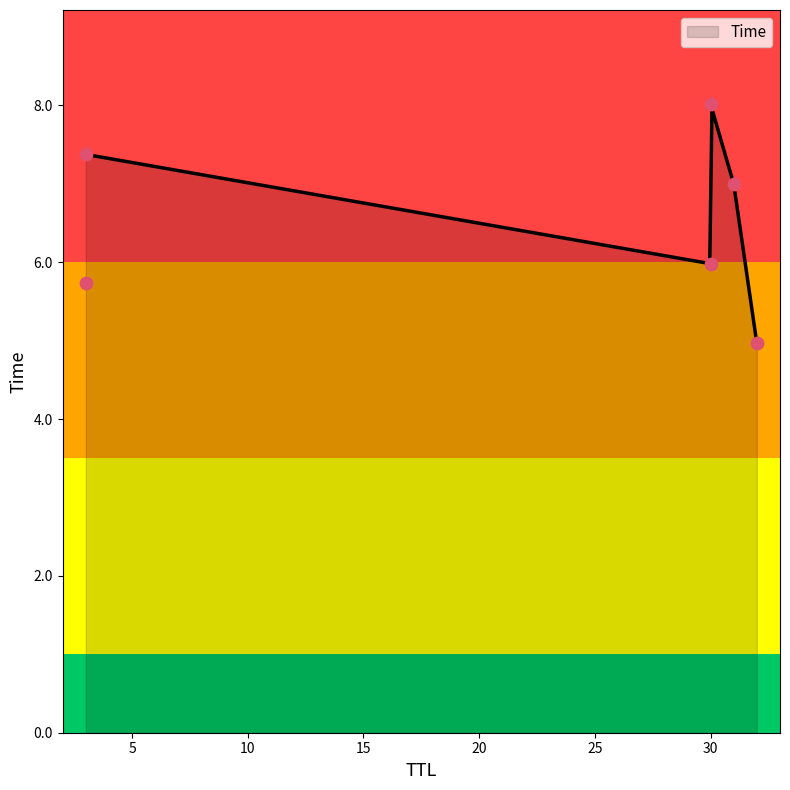

What is the change in value from 30 to 30?

+2.0